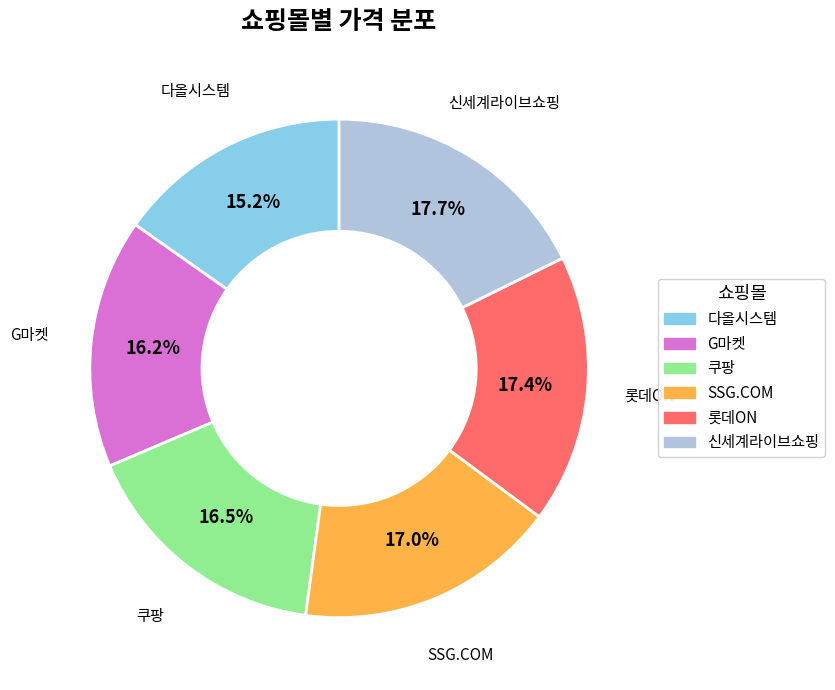

Is there a majority slice in this chart?

No